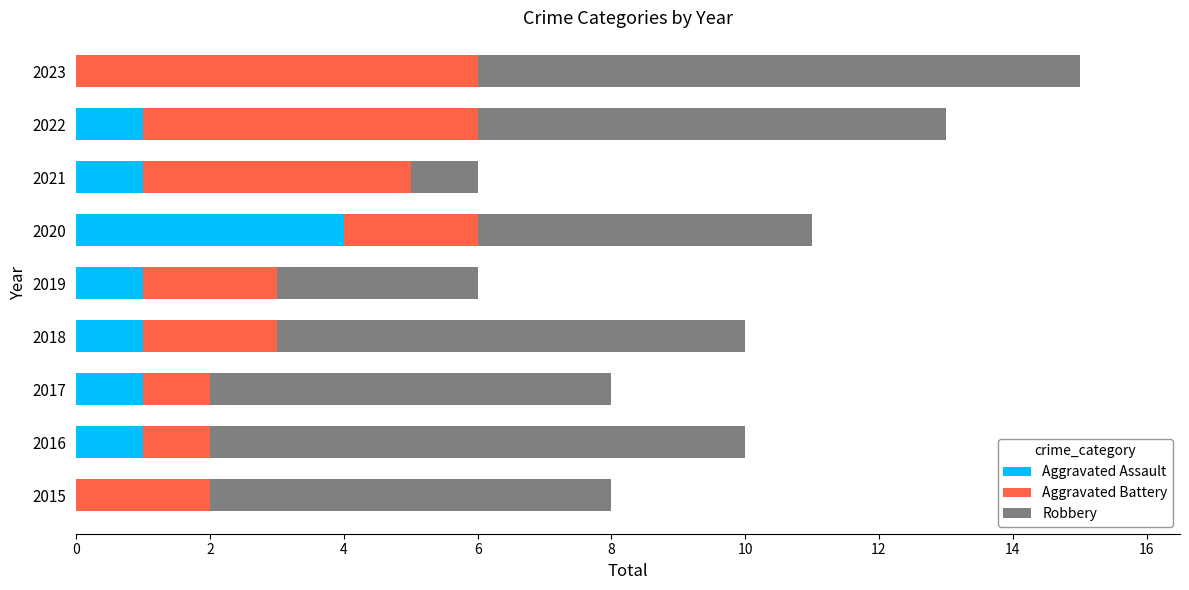

At which category is the sum across all series the highest?

2023